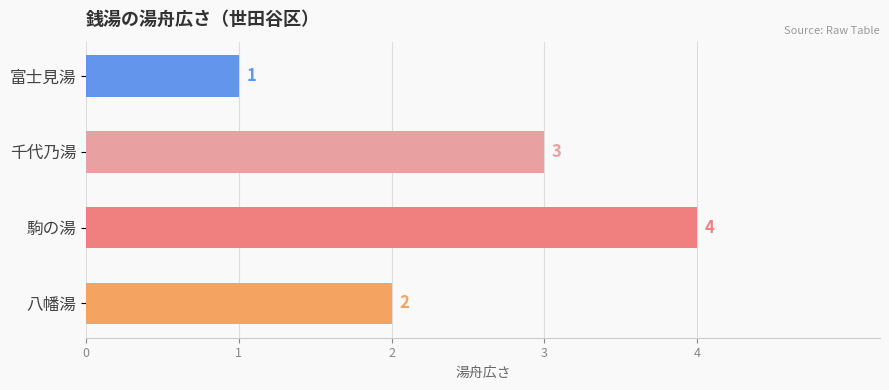

Approximately how many times larger is the value at 八幡湯 compared to 富士見湯?

2.0